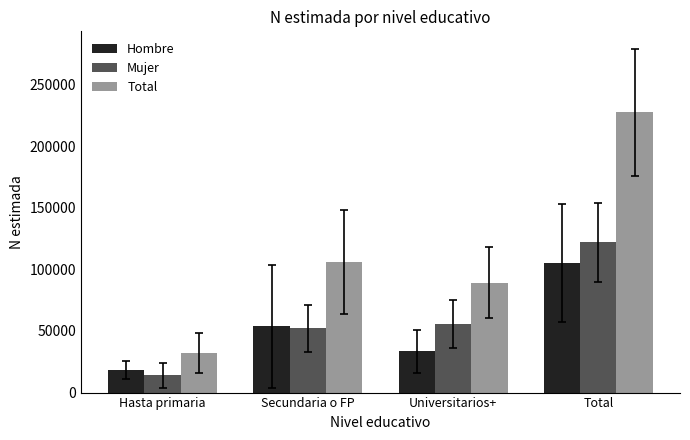

Reading left to right, what are all the values shown in this chart?

Hombre: Hasta primaria=17996	Secundaria o FP=53944	Universitarios+=33380	Total=105320
Mujer: Hasta primaria=14010	Secundaria o FP=52159	Universitarios+=55785	Total=121954
Total: Hasta primaria=32006	Secundaria o FP=106104	Universitarios+=89165	Total=227274